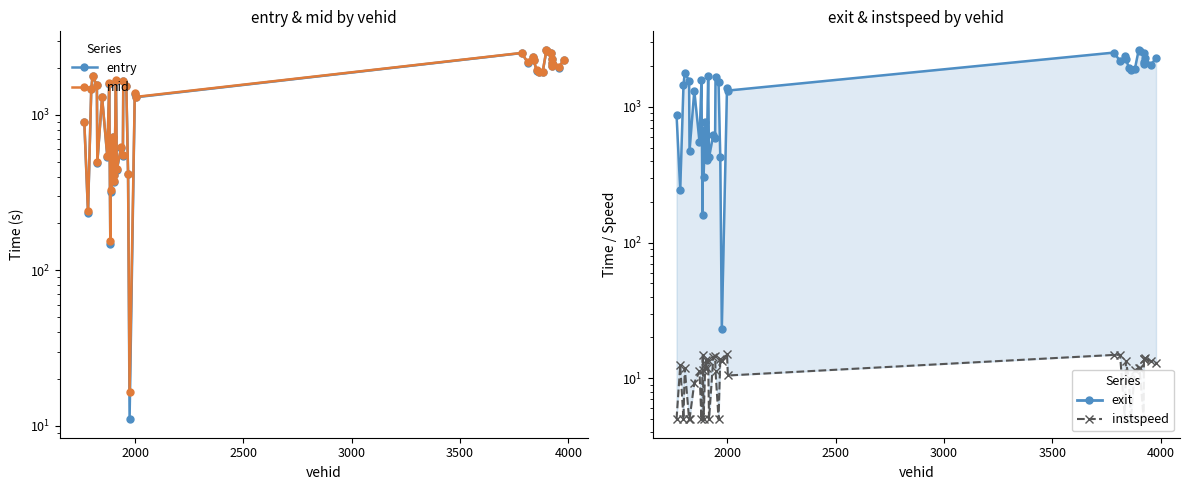

How many values in the instspeed series exceed 11?

26